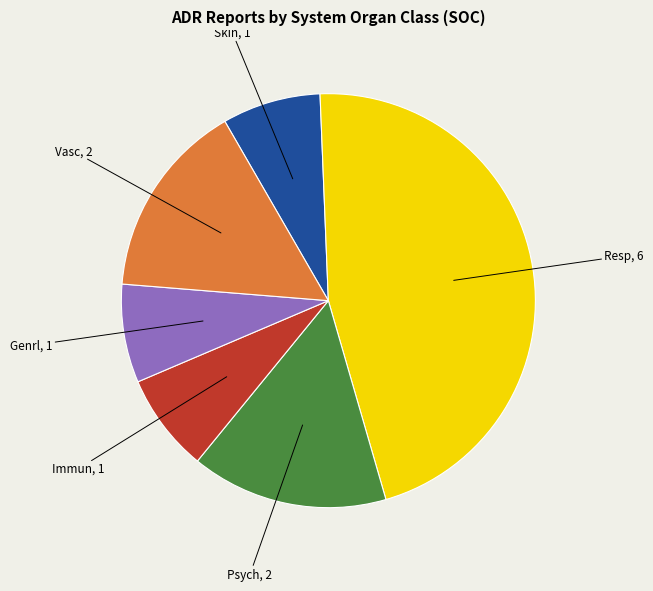

Is there a majority slice in this chart?

No